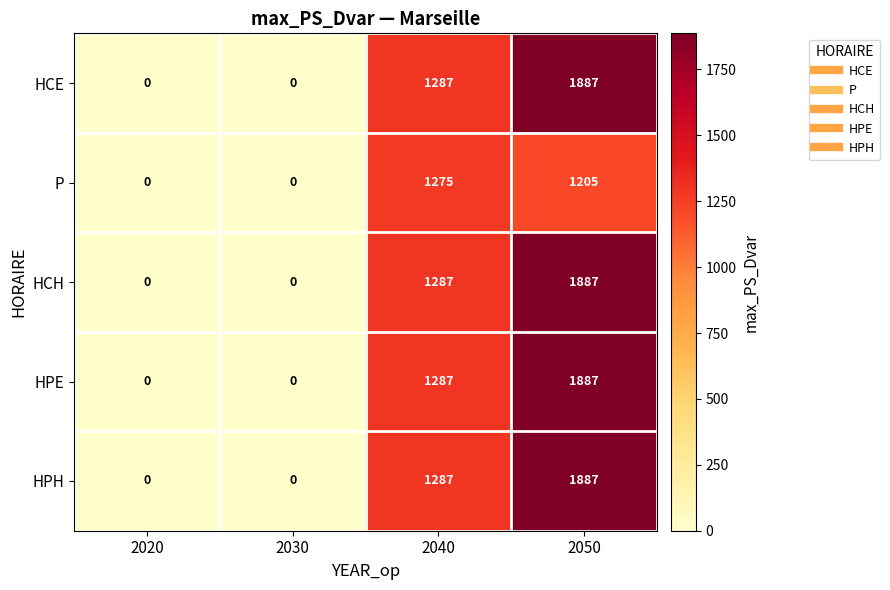

Count the number of categories in the chart.

4